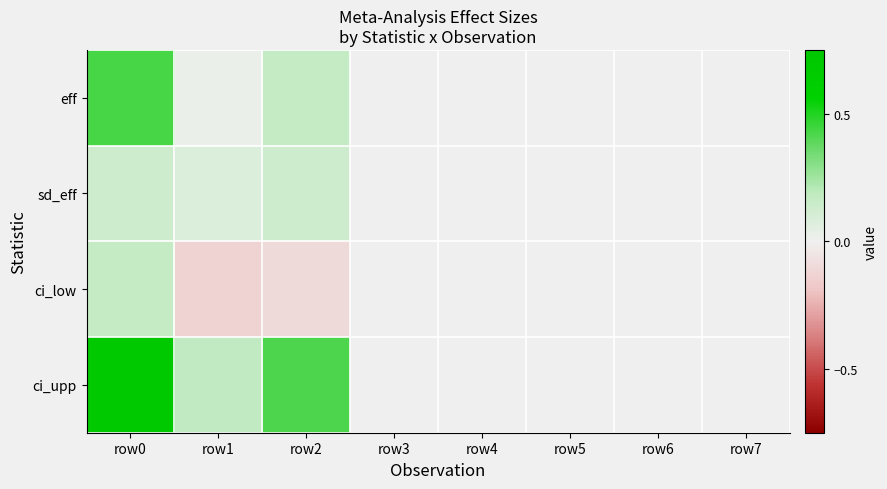

Reading left to right, list all the values displayed in this chart.

eff: row0=0.4	row1=0.0	row2=0.2	row3=0.0	row4=0.0	row5=0.0	row6=0.0	row7=0.0
sd_eff: row0=0.1	row1=0.1	row2=0.1	row3=0.0	row4=0.0	row5=0.0	row6=0.0	row7=0.0
ci_low: row0=0.2	row1=-0.1	row2=-0.1	row3=0.0	row4=0.0	row5=0.0	row6=0.0	row7=0.0
ci_upp: row0=0.7	row1=0.2	row2=0.4	row3=0.0	row4=0.0	row5=0.0	row6=0.0	row7=0.0